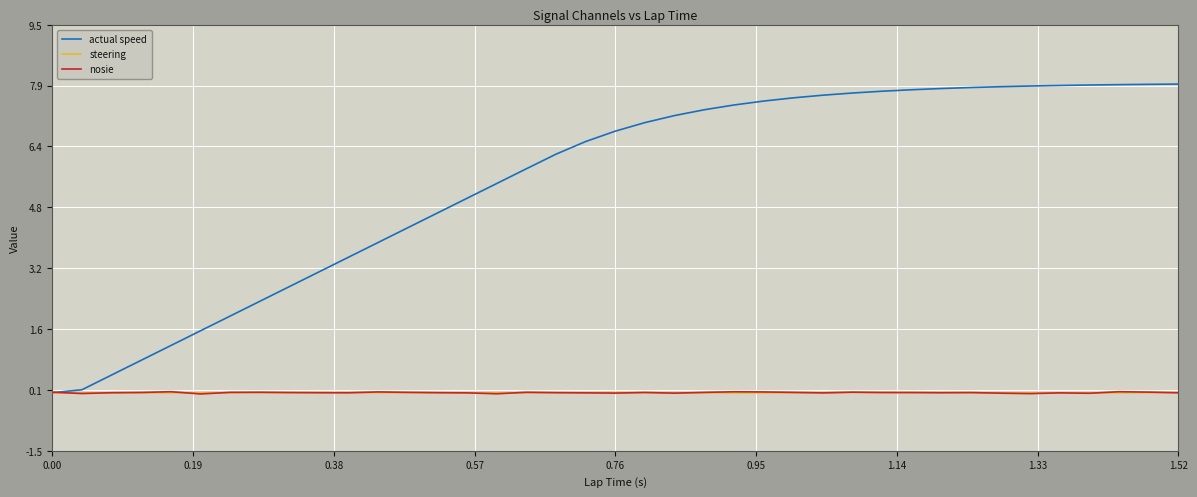

Which series has the largest total across all categories?

actual speed